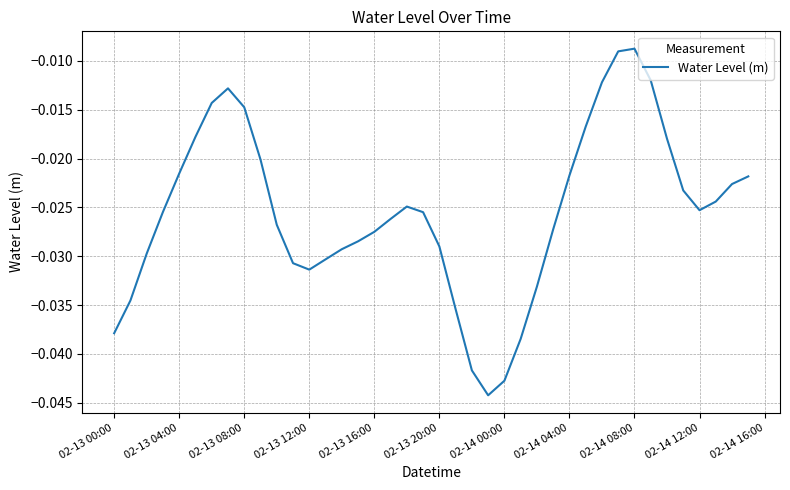

Between 02-13 16:00 and 02-13 04:00, which is larger?

02-13 04:00